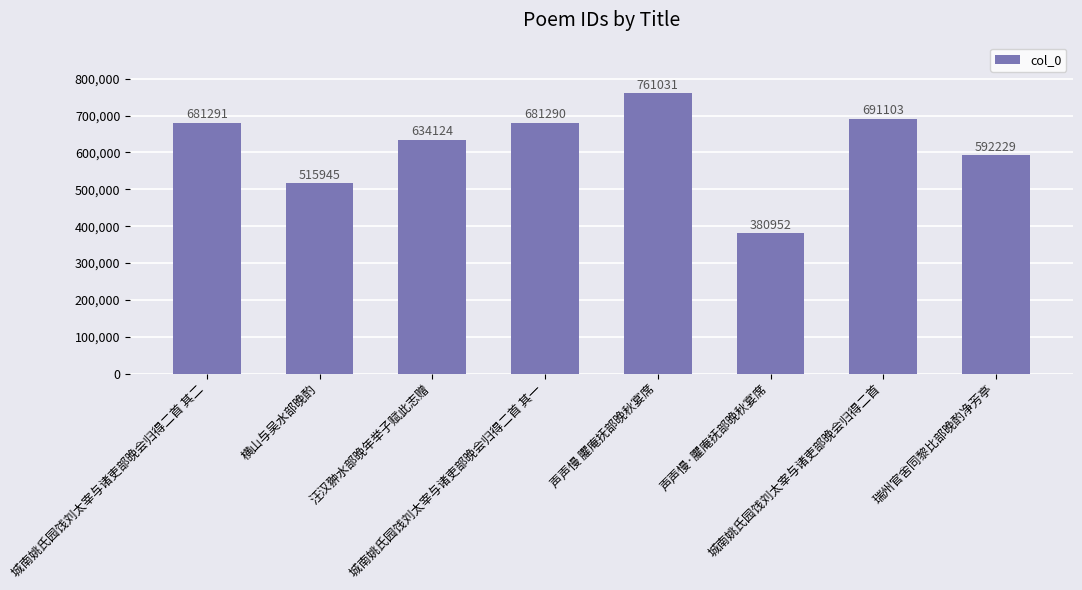

List the labels in order of value, largest first.

声声慢 臞庵抚部晚秋宴席, 城南姚氏园饯刘太宰与诸吏部晚会归得二首, 城南姚氏园饯刘太宰与诸吏部晚会归得二首 其二, 城南姚氏园饯刘太宰与诸吏部晚会归得二首 其一, 汪汉翀水部晚年举子赋此志赠, 瑞州官舍同黎比部晚酌净芳亭, 横山与吴水部晚酌, 声声慢·臞庵抚部晚秋宴席